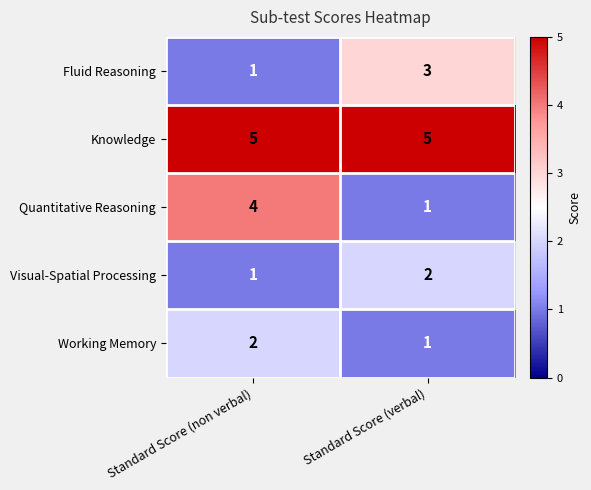

Which category has the highest value in the Fluid Reasoning series?

Standard Score (verbal)